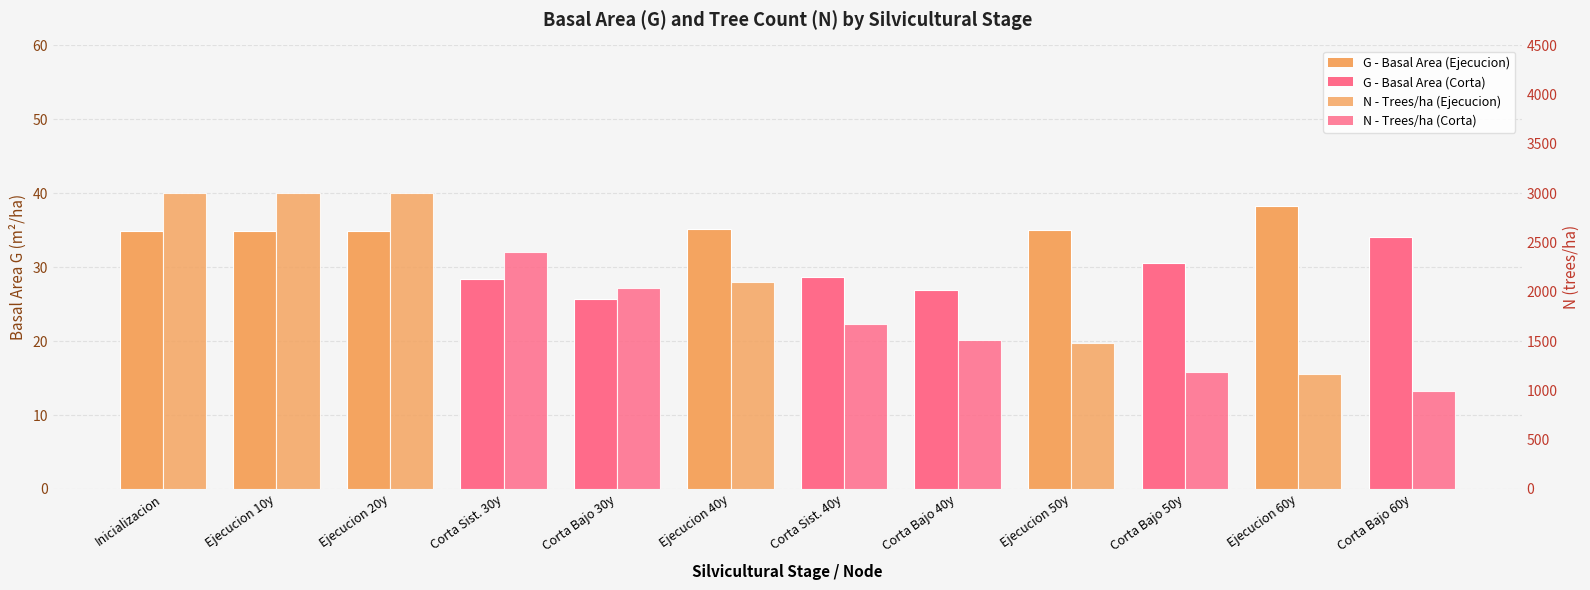

Rank the series by their maximum value, from highest to lowest.

N - Trees per ha, G - Basal Area (m²/ha)